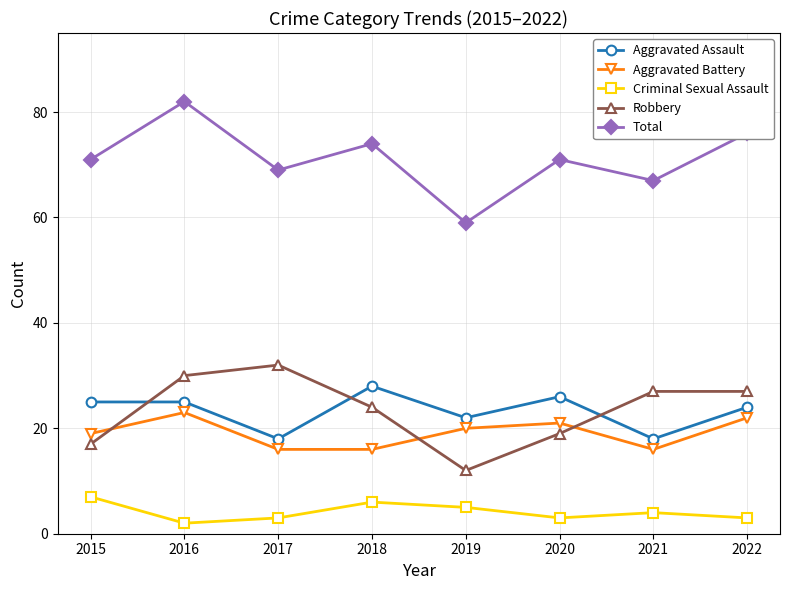

How many interior local valleys does the Total series have?

3